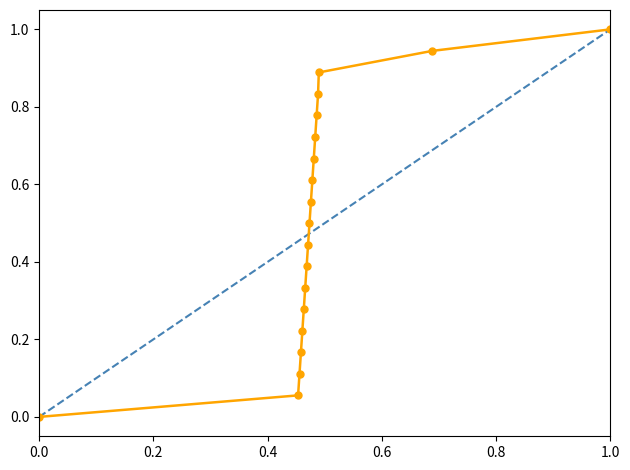

Does the chart have visible grid lines?

No